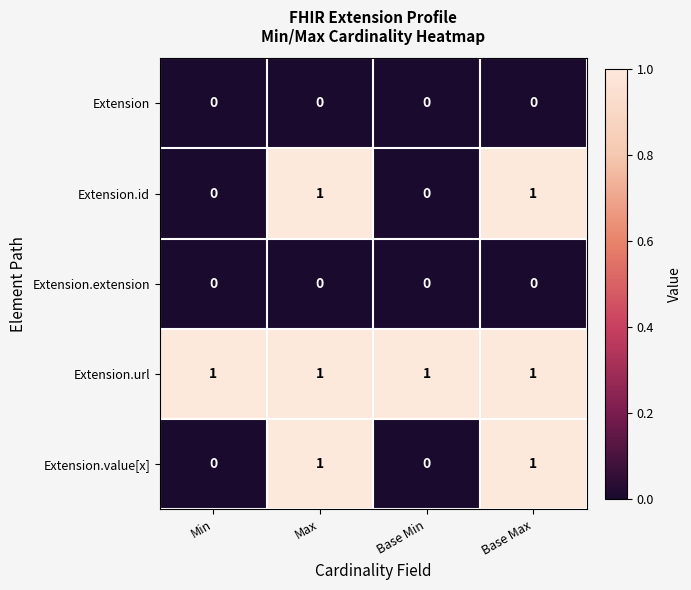

How many distinct data groups are displayed?

5